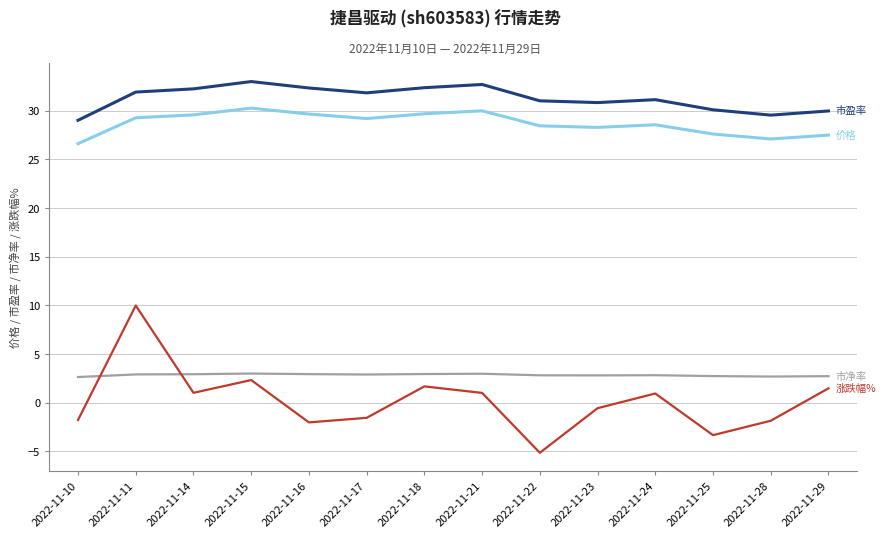

At which category is the sum across all series the highest?

2022-11-11